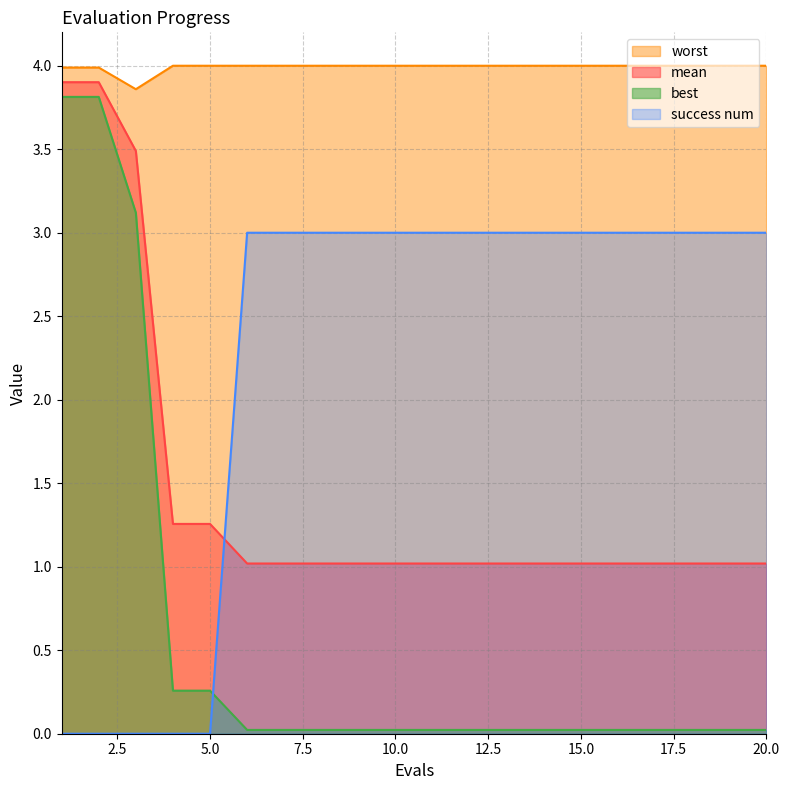

List the labels in order of success num value, largest first.

6, 7, 8, 9, 10, 11, 12, 13, 14, 15, 16, 17, 18, 19, 20, 1, 2, 3, 4, 5